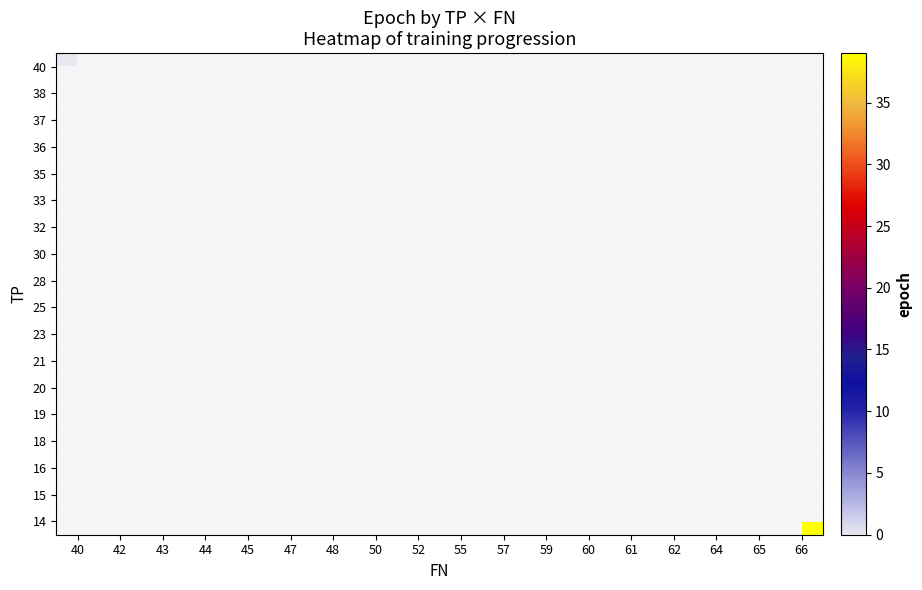

At how many categories does at least one series exceed 12?

14